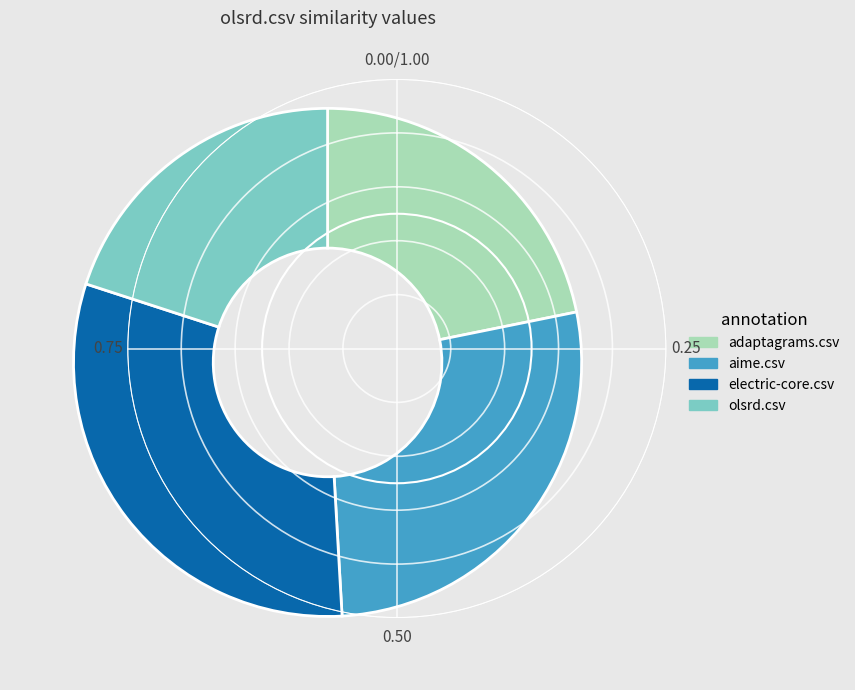

Approximately how many times larger is the value at aime.csv compared to olsrd.csv?

1.4